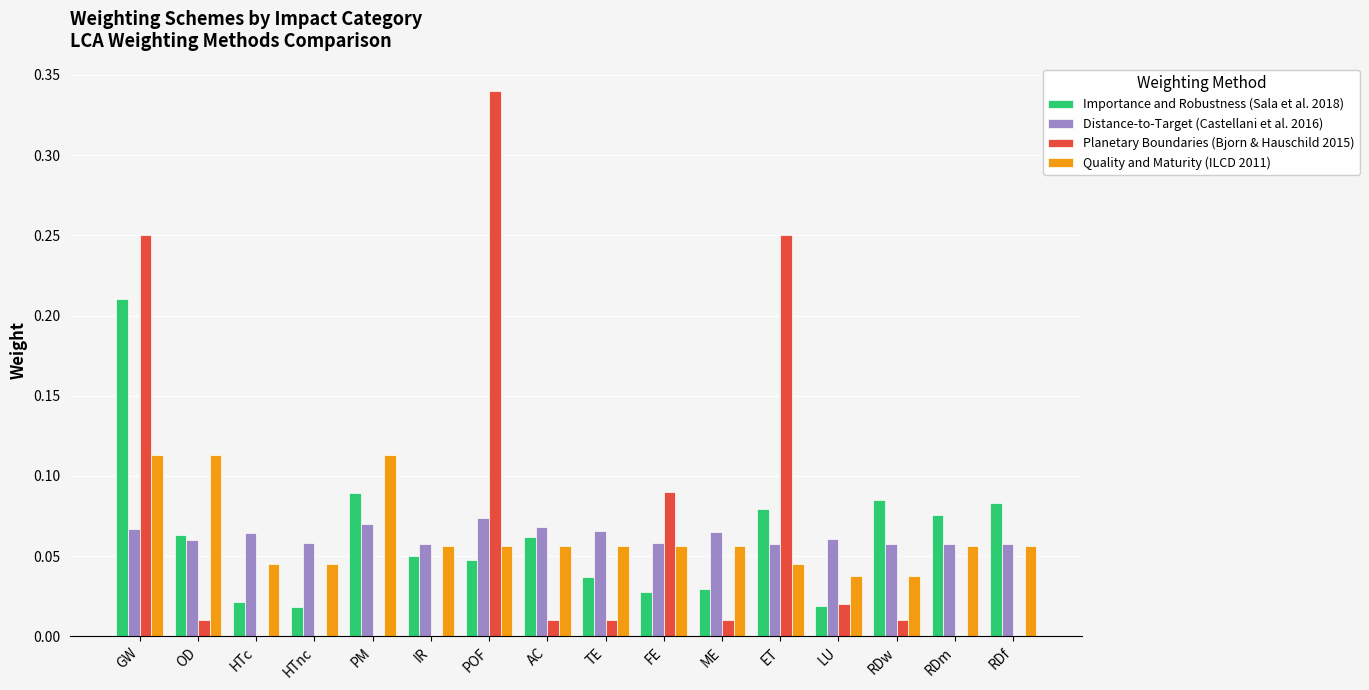

Which category has the highest value across all series?

POF